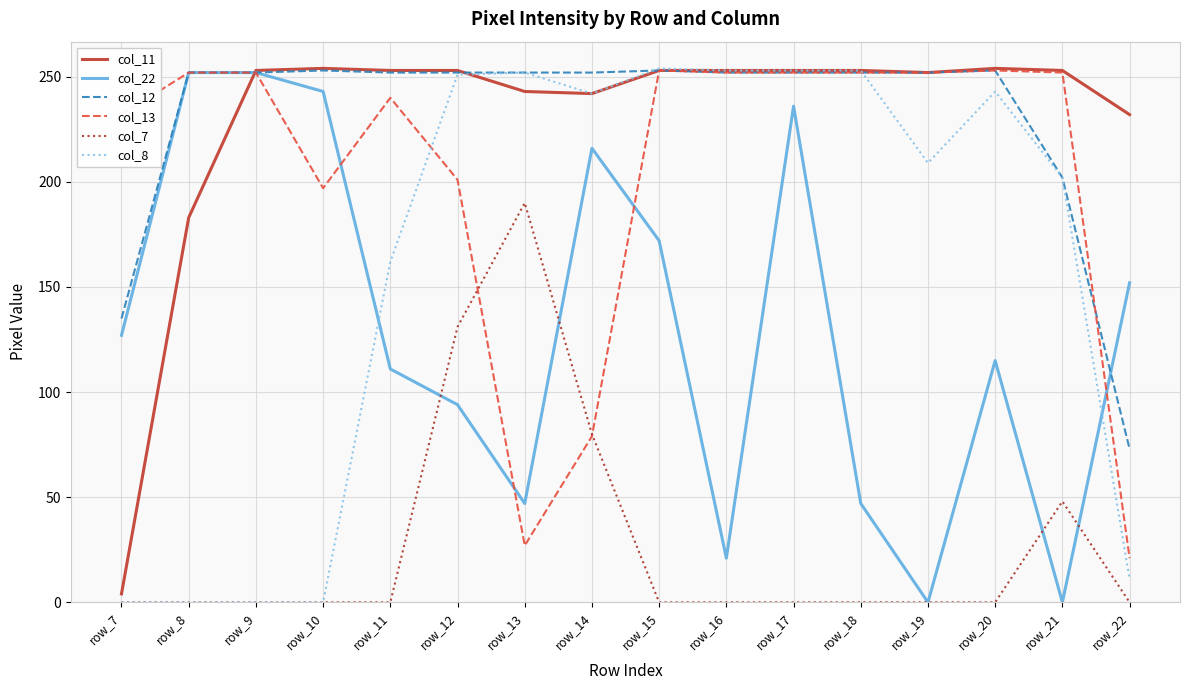

True or false: col_8 has more than 0 points higher than both neighbors.

True